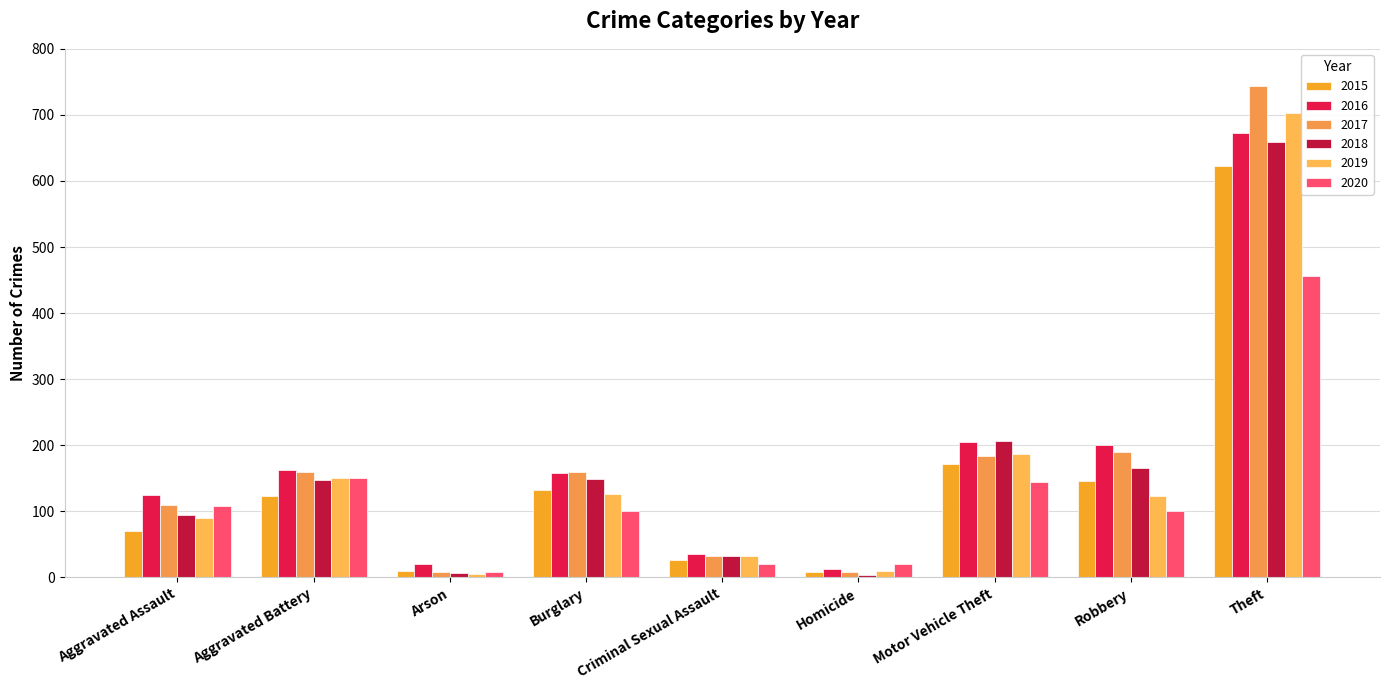

What are all the series names shown in the legend?

2015, 2016, 2017, 2018, 2019, 2020